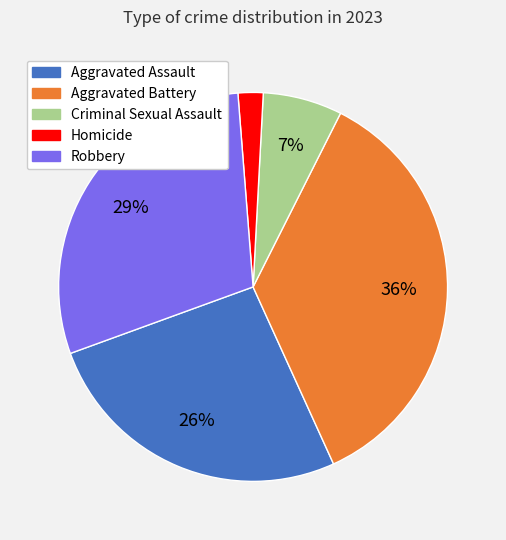

To the nearest percent, what is the combined percentage of Aggravated Assault and Criminal Sexual Assault?

33%